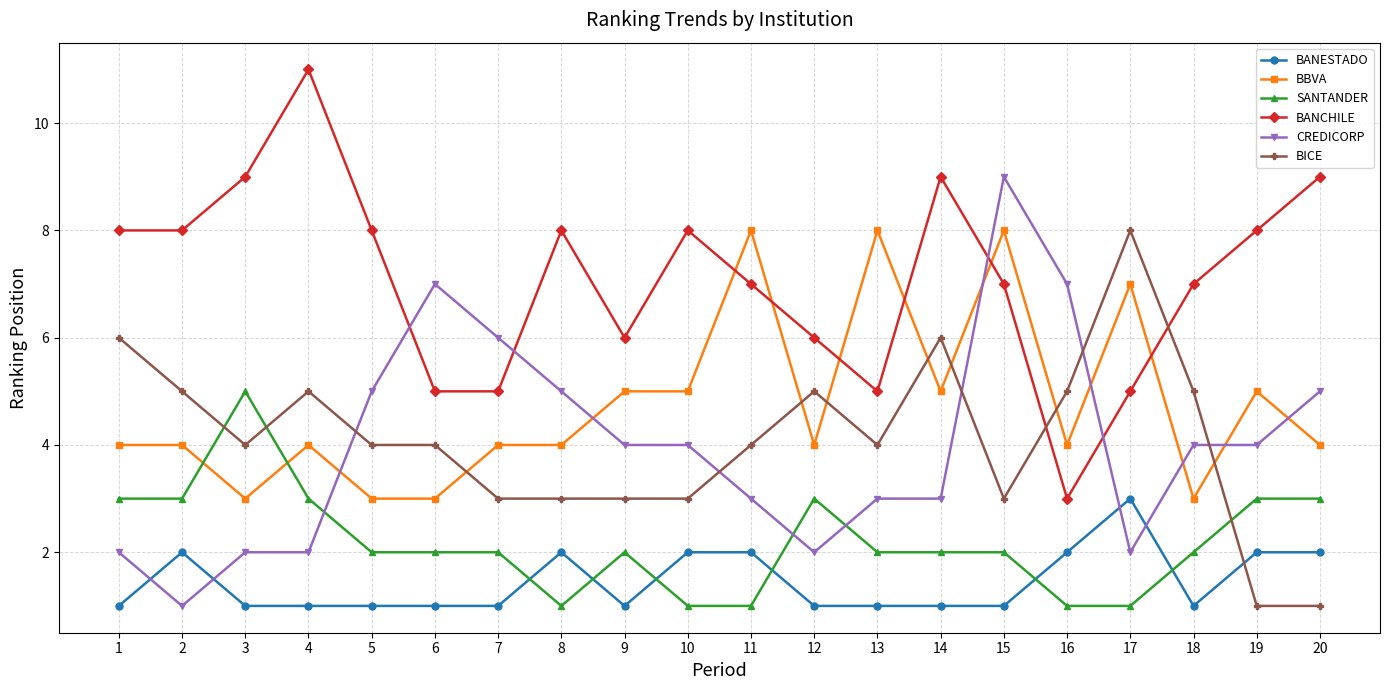

Where is the first local minimum for BICE?

3